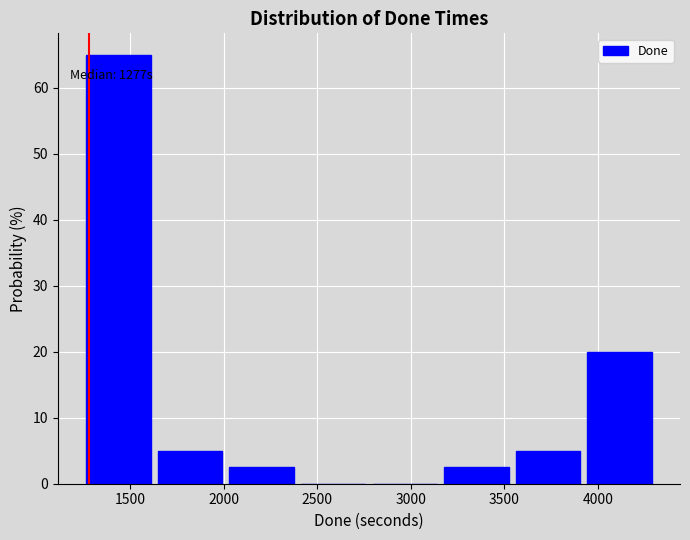

Which range on the x-axis has the tallest bar?

1250 to 1650